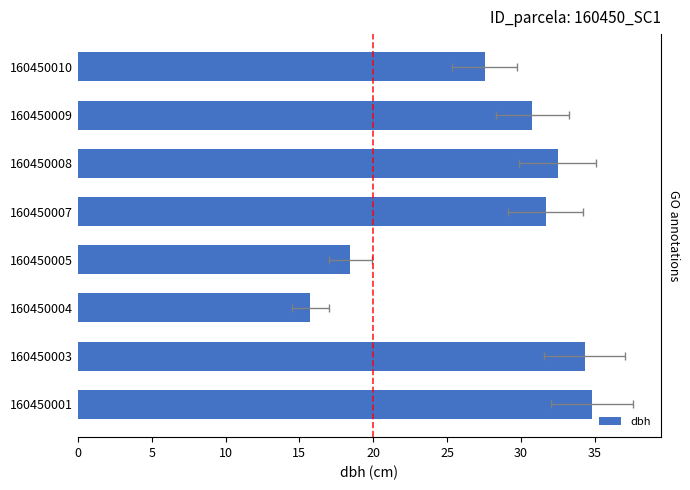

Reading left to right, extract all data points from this chart.

34.8	34.3	15.7	18.4	31.7	32.5	30.8	27.5